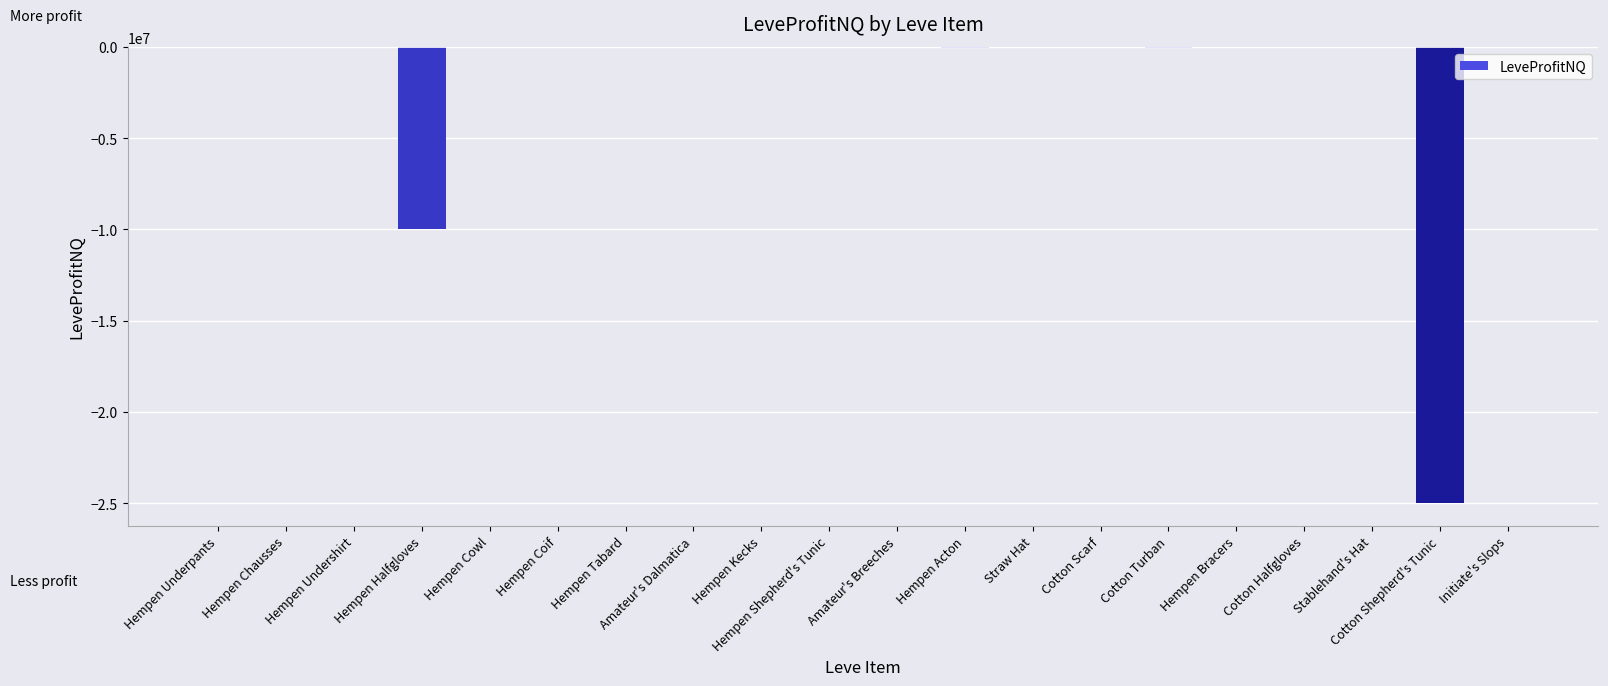

True or false: the data shows -13591917.1 at Cotton Shepherd's Tunic.

False